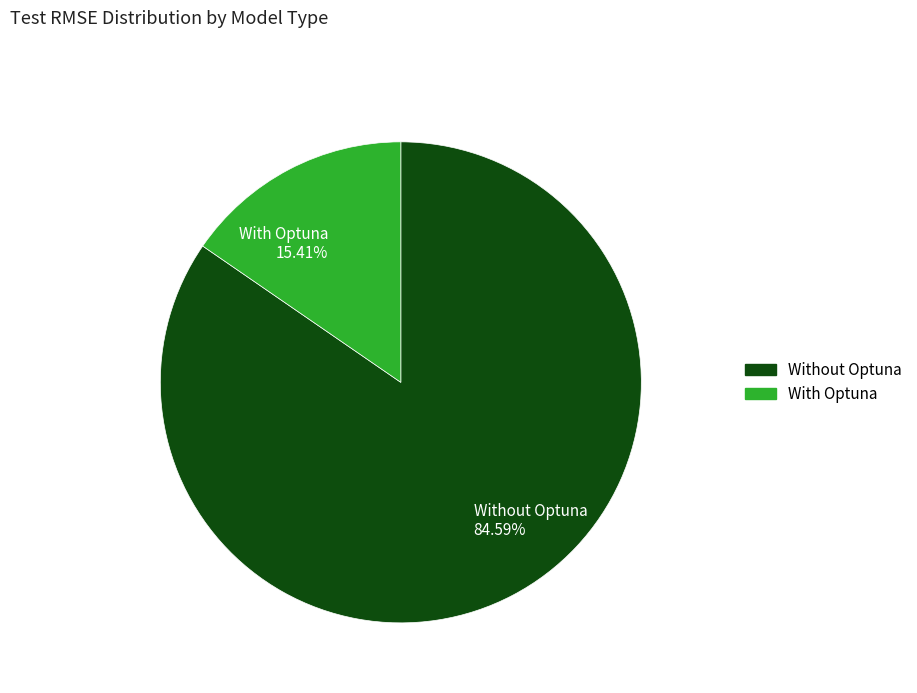

Between Without Optuna 84.59% and With Optuna 15.41%, which is larger?

Without Optuna 84.59%